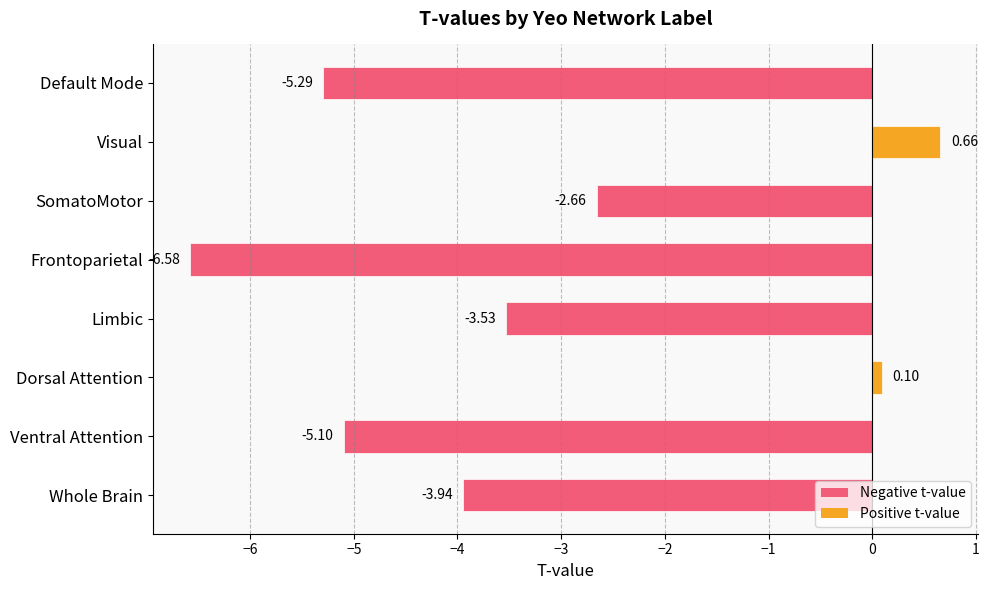

Where is the data nearest to the value -2?

SomatoMotor